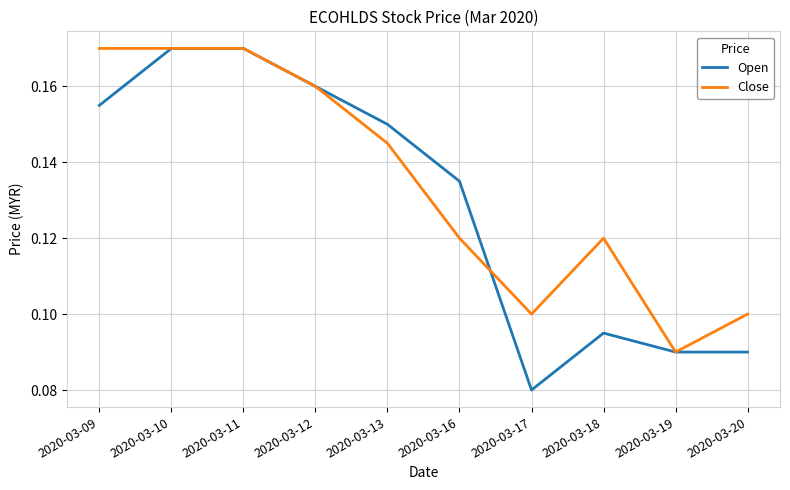

True or false: Close has more than 2 points higher than both neighbors.

False